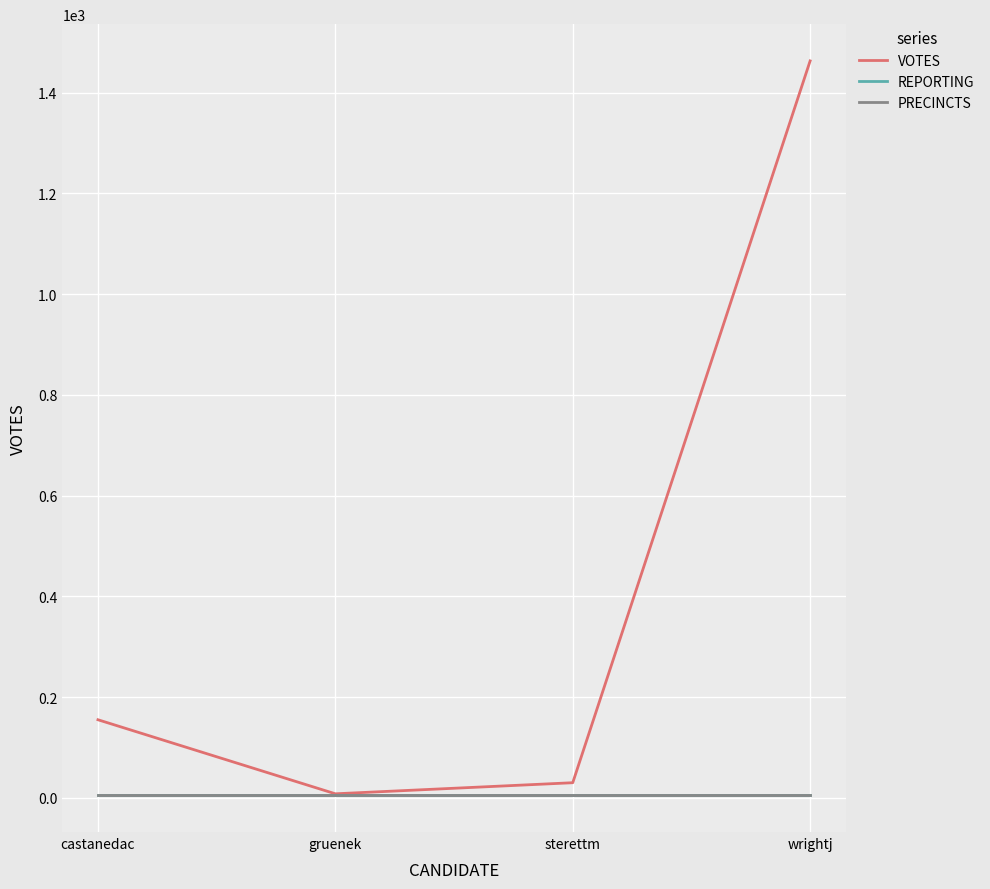

What is the sum of the REPORTING values at gruenek and castanedac?

10